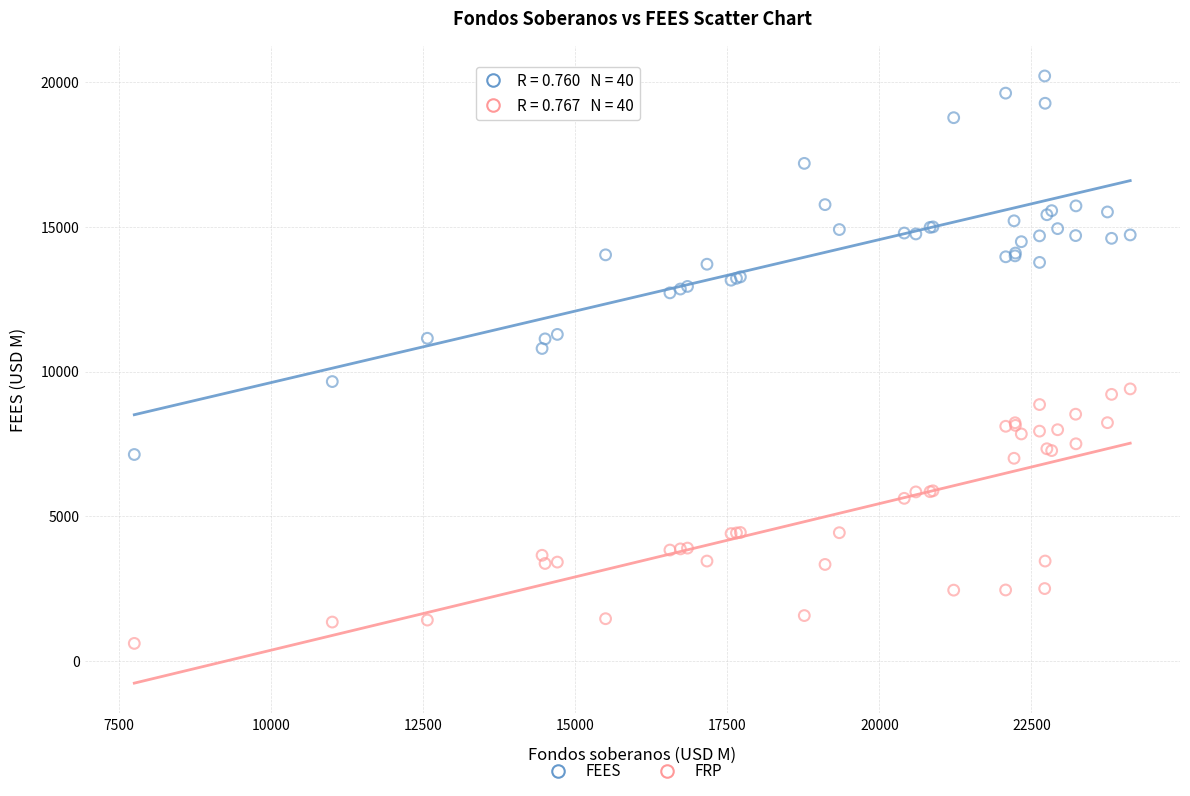

Across all series, what Y value is closest to 10412?

10799